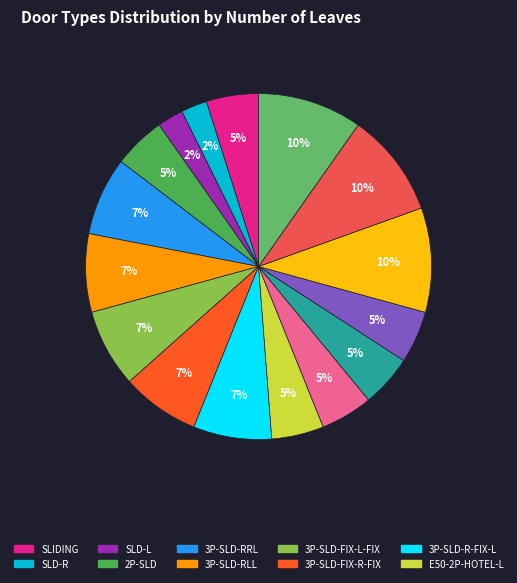

How many segments does this pie chart have?

16